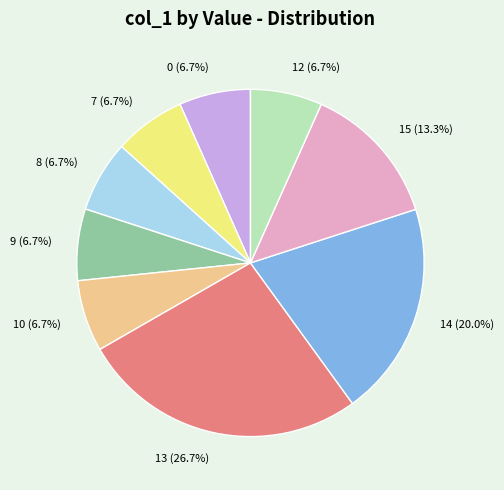

What is the largest slice in the pie chart?

13